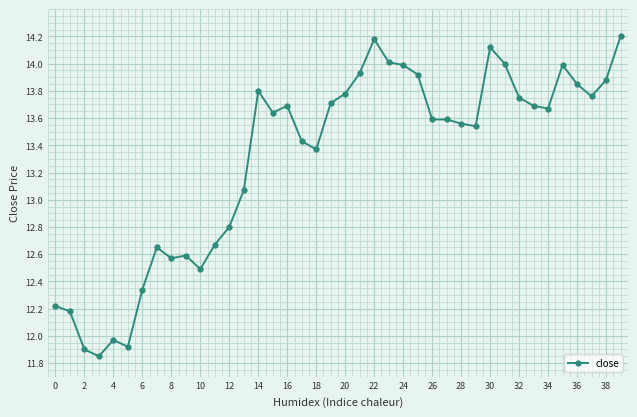

What is the sum of all values?

531.9